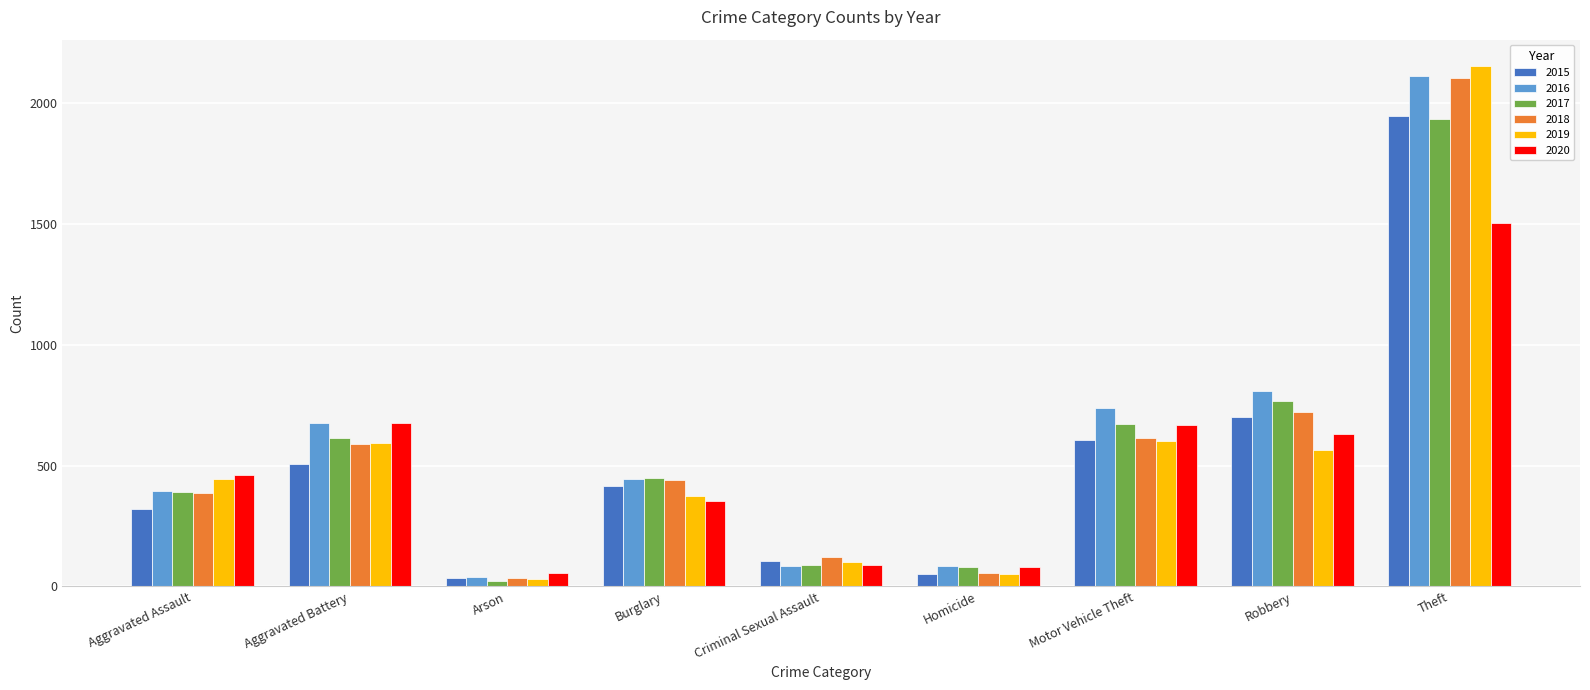

At which category is the sum across all series the highest?

Theft